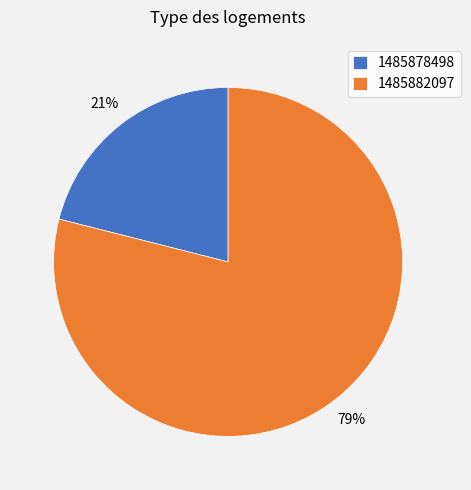

Is the sum of 1485878498 and 1485882097 greater than half?

Yes